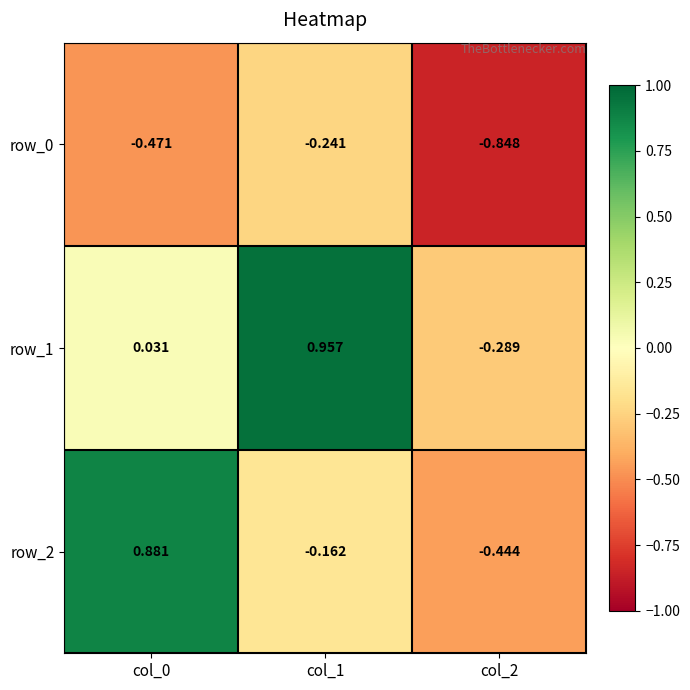

How many distinct data groups are displayed?

3